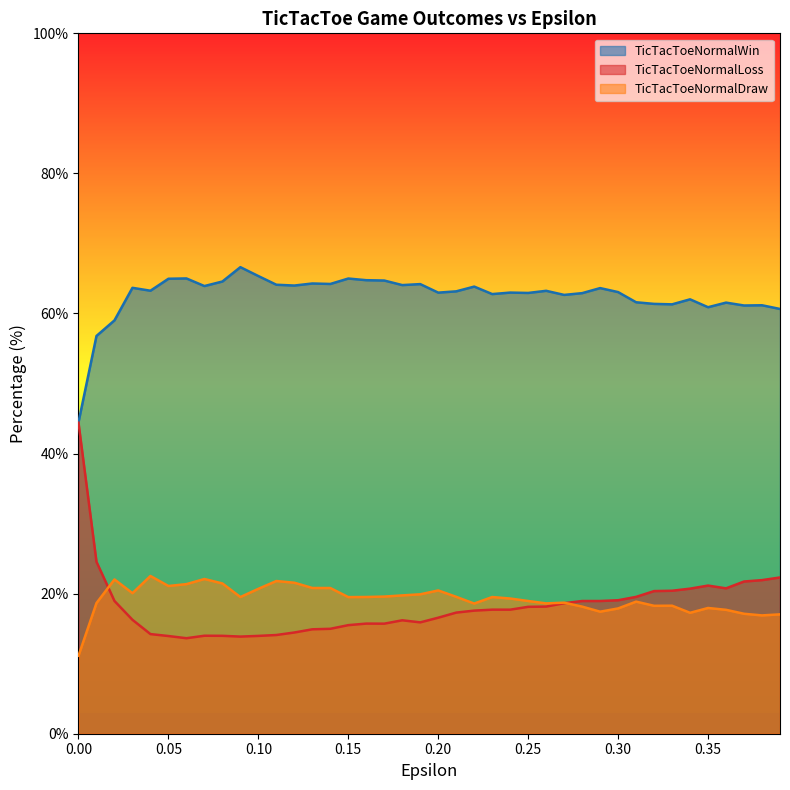

The value of TicTacToeNormalWin at 0.20 is 63.0. True or false?

True